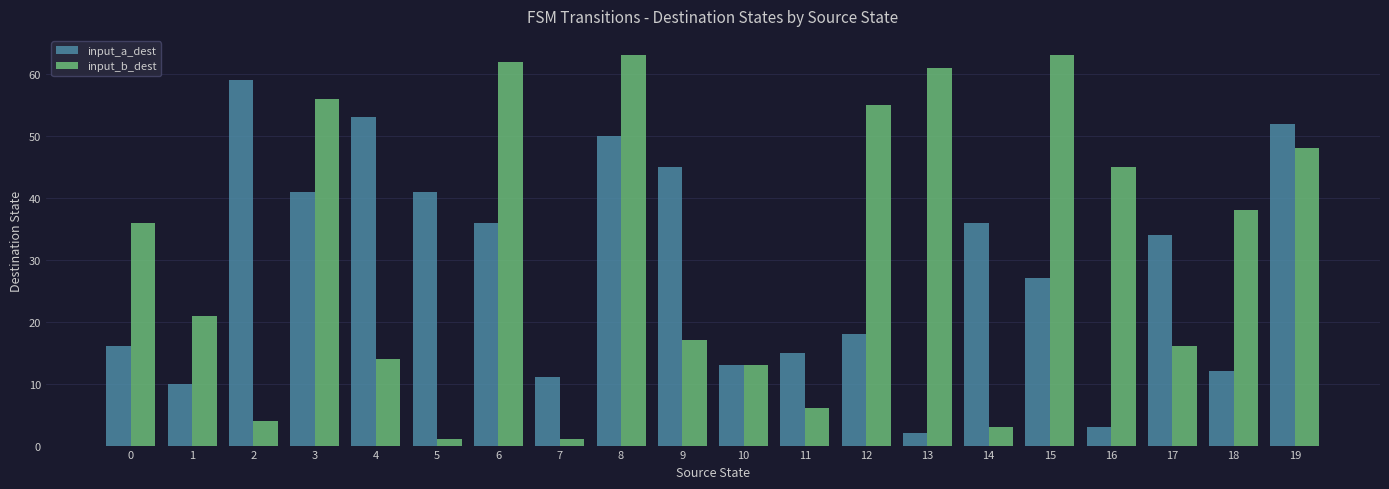

Rank the series by their maximum value, from highest to lowest.

input_b_dest, input_a_dest